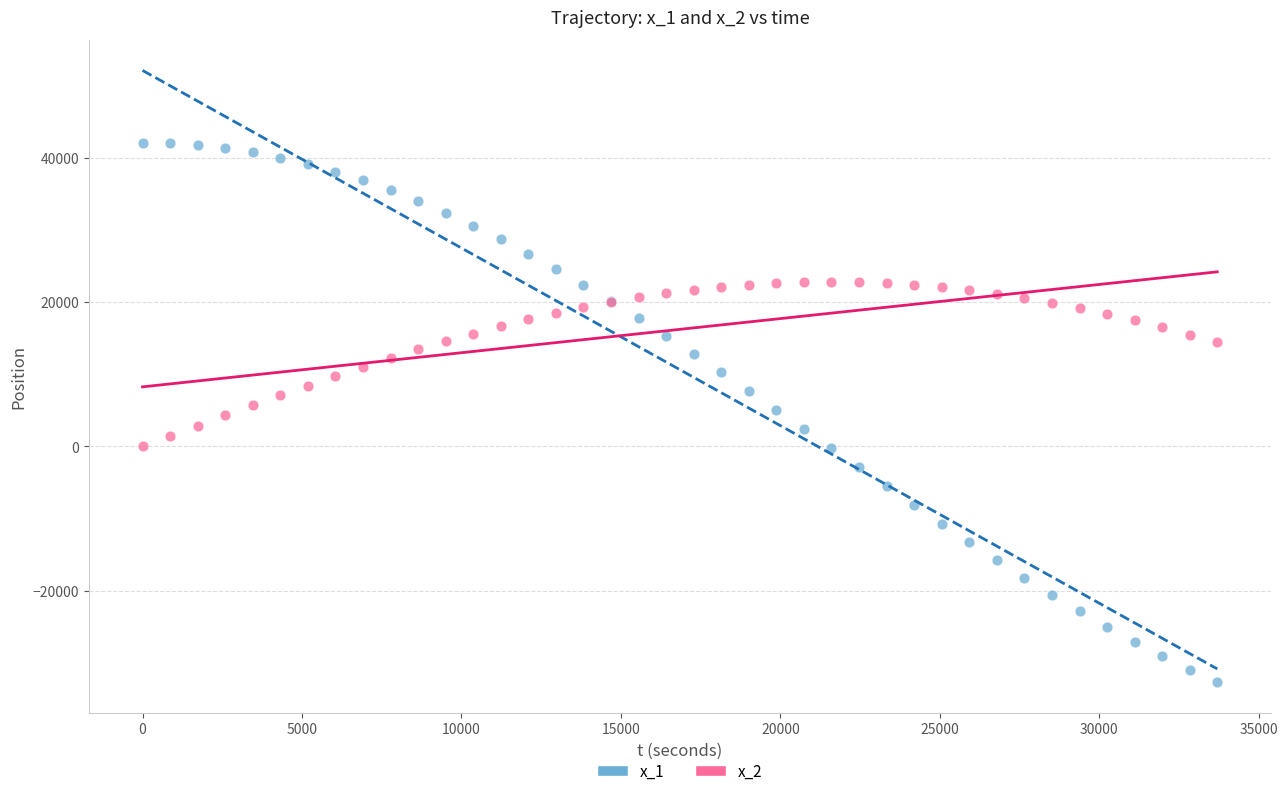

What is the X range (max minus min) for the scatter plot?

33696.0